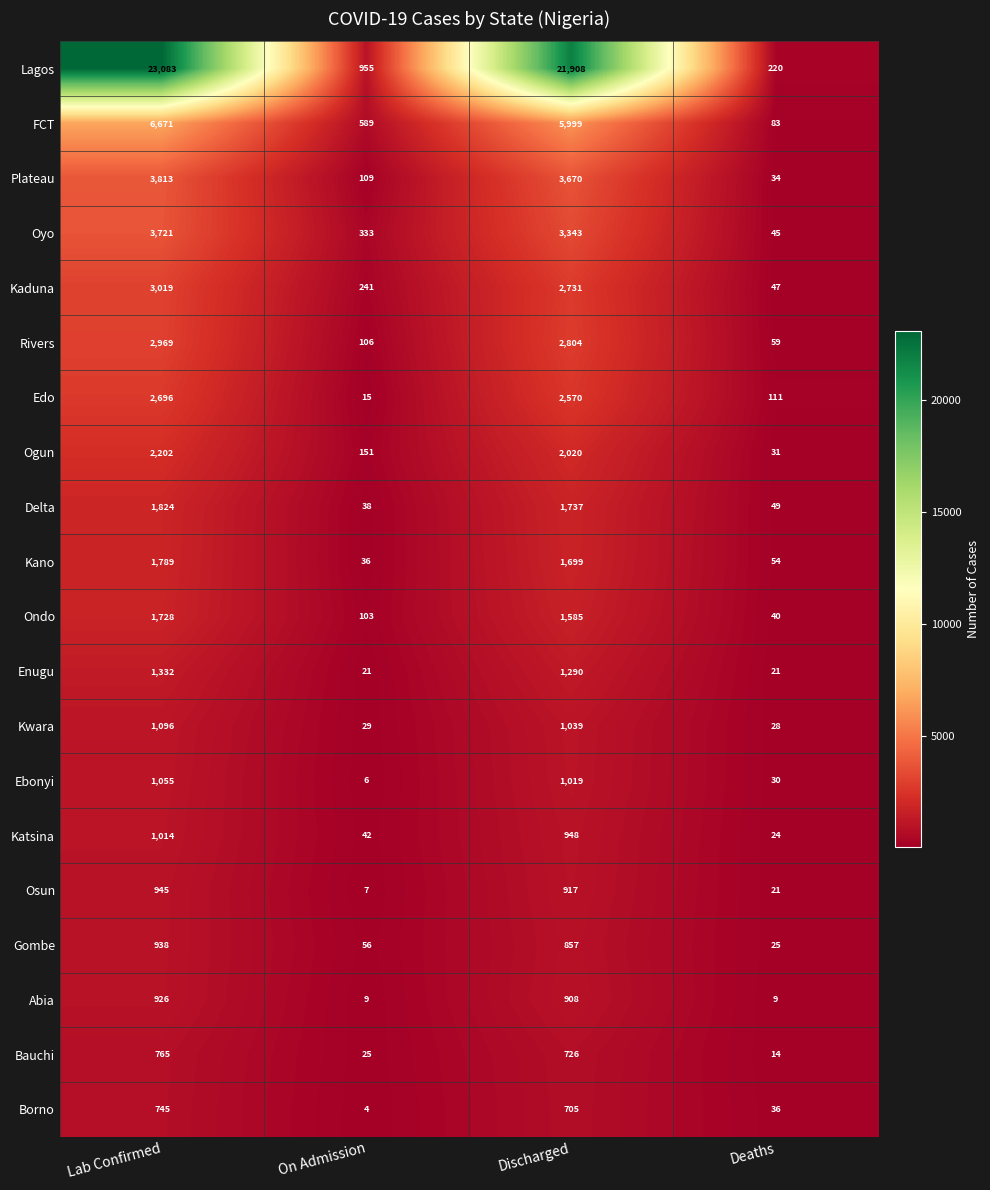

Which series has the widest spread of values?

Lagos